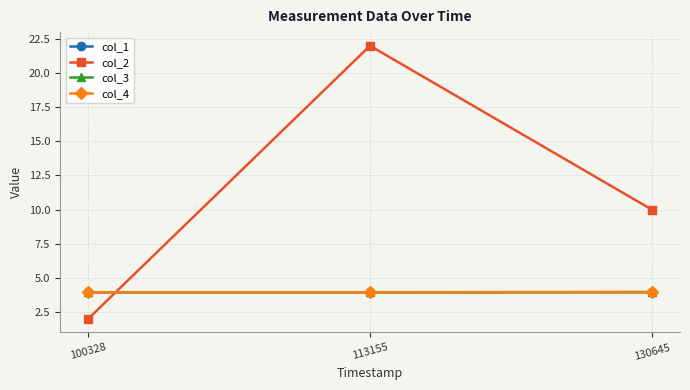

Which series has the largest total across all categories?

col_2